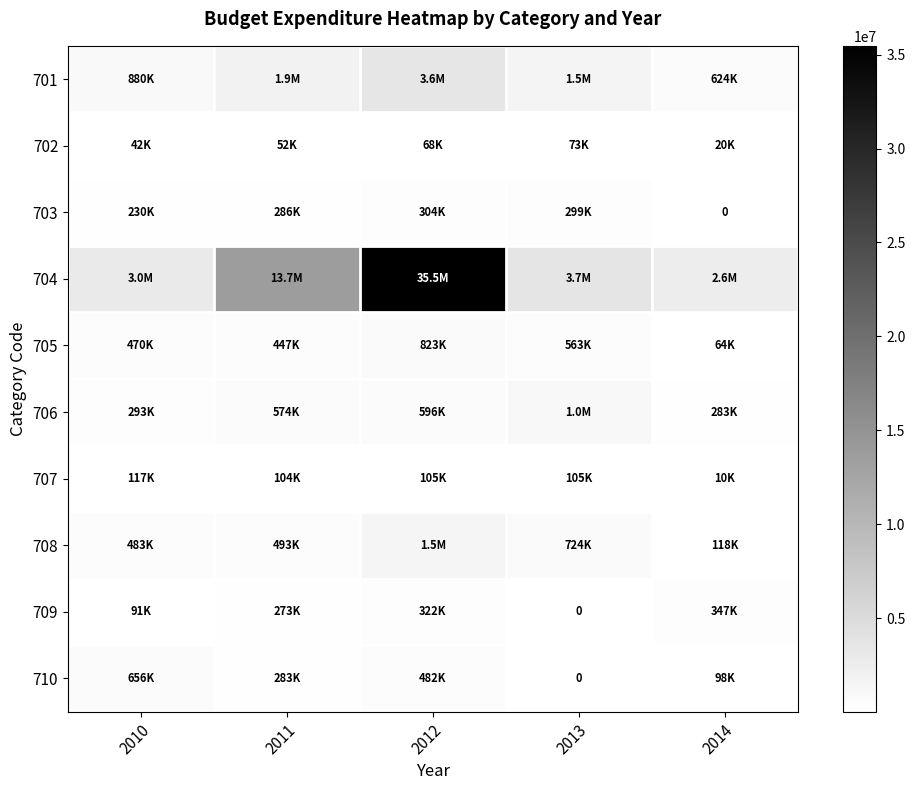

List the series in order of their peak value, lowest first.

702, 707, 703, 709, 710, 705, 706, 708, 701, 704